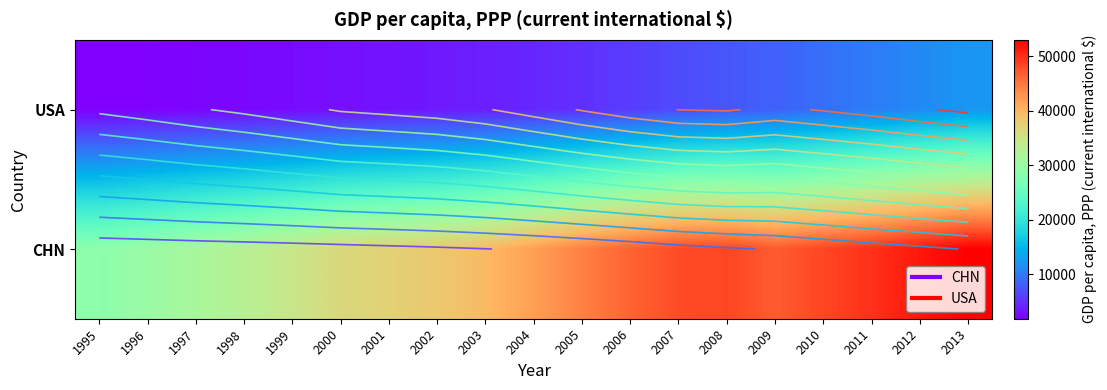

What is the sum of the CHN values at 2013 and 2000?

89429.9